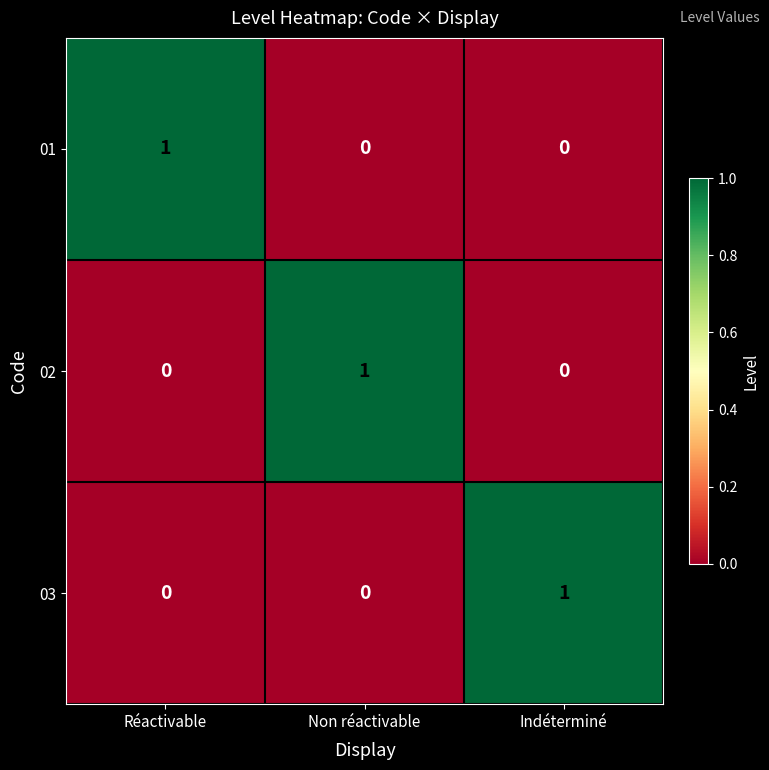

At how many categories does at least one series exceed 0?

3